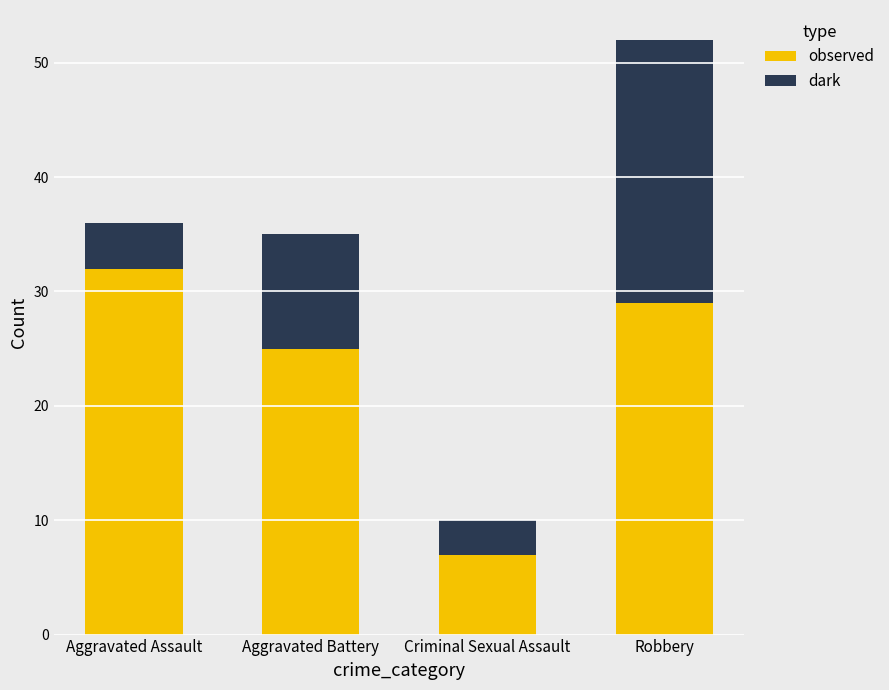

Which category has the highest value in the observed series?

Aggravated Assault